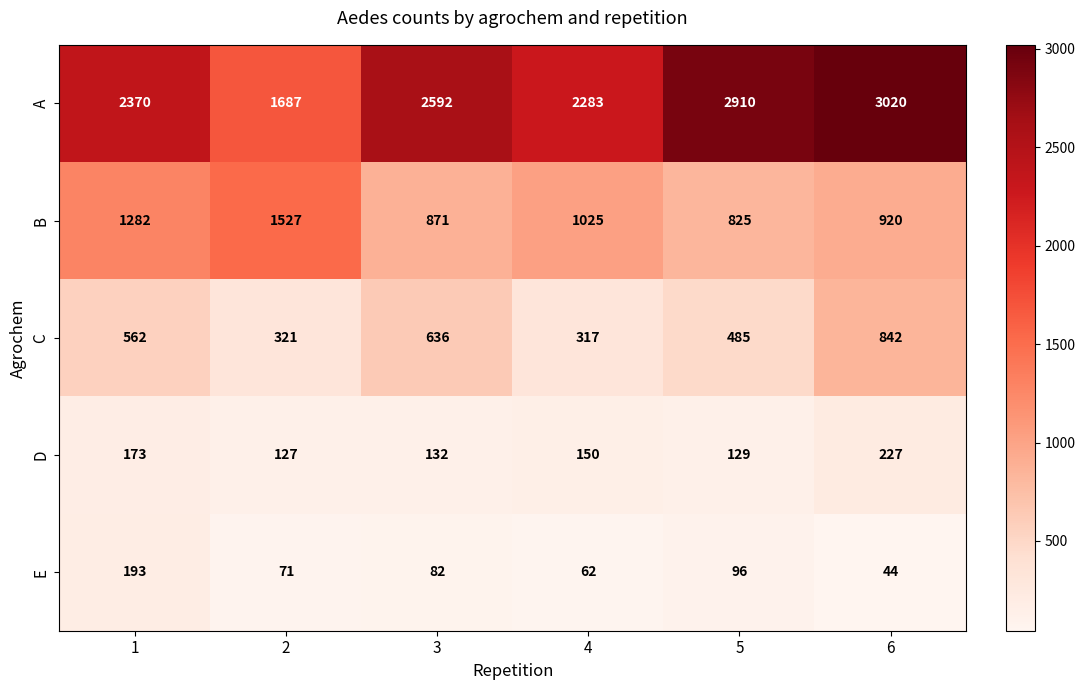

The B series shows 549 at 6. True or false?

False